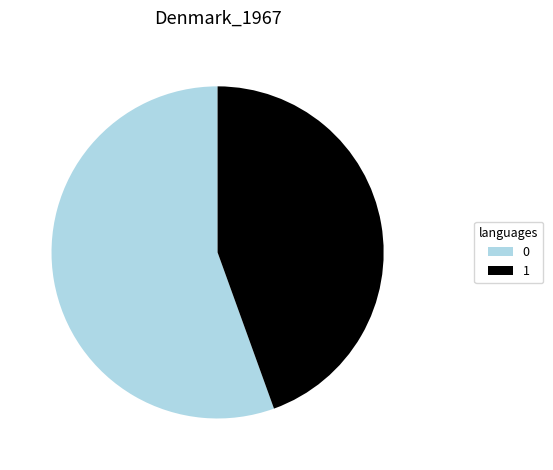

True or false: 1 accounts for 52% of the total.

False